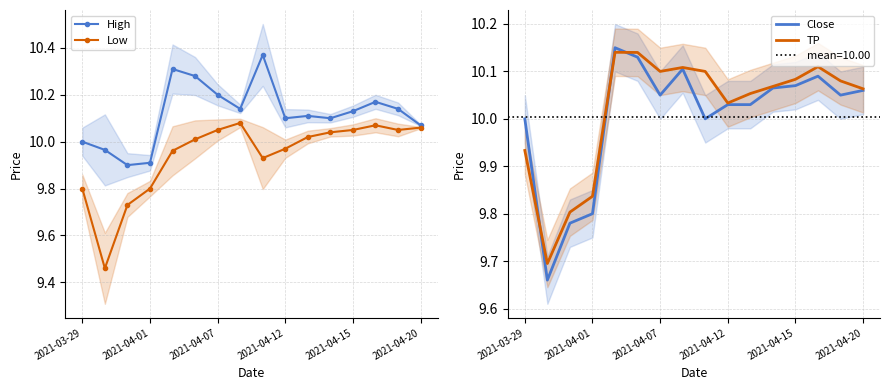

How many series are shown in this chart?

4